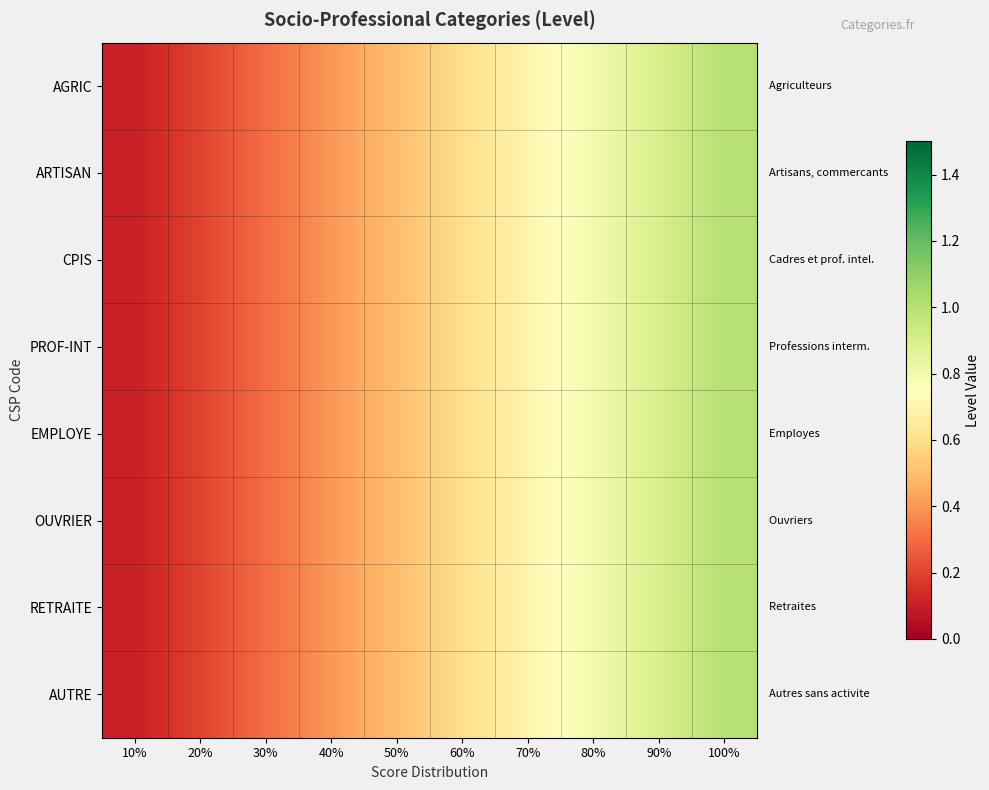

Reading left to right, transcribe all the data shown in this chart.

AGRIC: 10%=0.1	20%=0.2	30%=0.3	40%=0.4	50%=0.5	60%=0.6	70%=0.7	80%=0.8	90%=0.9	100%=1.0
ARTISAN: 10%=0.1	20%=0.2	30%=0.3	40%=0.4	50%=0.5	60%=0.6	70%=0.7	80%=0.8	90%=0.9	100%=1.0
CPIS: 10%=0.1	20%=0.2	30%=0.3	40%=0.4	50%=0.5	60%=0.6	70%=0.7	80%=0.8	90%=0.9	100%=1.0
PROF-INT: 10%=0.1	20%=0.2	30%=0.3	40%=0.4	50%=0.5	60%=0.6	70%=0.7	80%=0.8	90%=0.9	100%=1.0
EMPLOYE: 10%=0.1	20%=0.2	30%=0.3	40%=0.4	50%=0.5	60%=0.6	70%=0.7	80%=0.8	90%=0.9	100%=1.0
OUVRIER: 10%=0.1	20%=0.2	30%=0.3	40%=0.4	50%=0.5	60%=0.6	70%=0.7	80%=0.8	90%=0.9	100%=1.0
RETRAITE: 10%=0.1	20%=0.2	30%=0.3	40%=0.4	50%=0.5	60%=0.6	70%=0.7	80%=0.8	90%=0.9	100%=1.0
AUTRE: 10%=0.1	20%=0.2	30%=0.3	40%=0.4	50%=0.5	60%=0.6	70%=0.7	80%=0.8	90%=0.9	100%=1.0